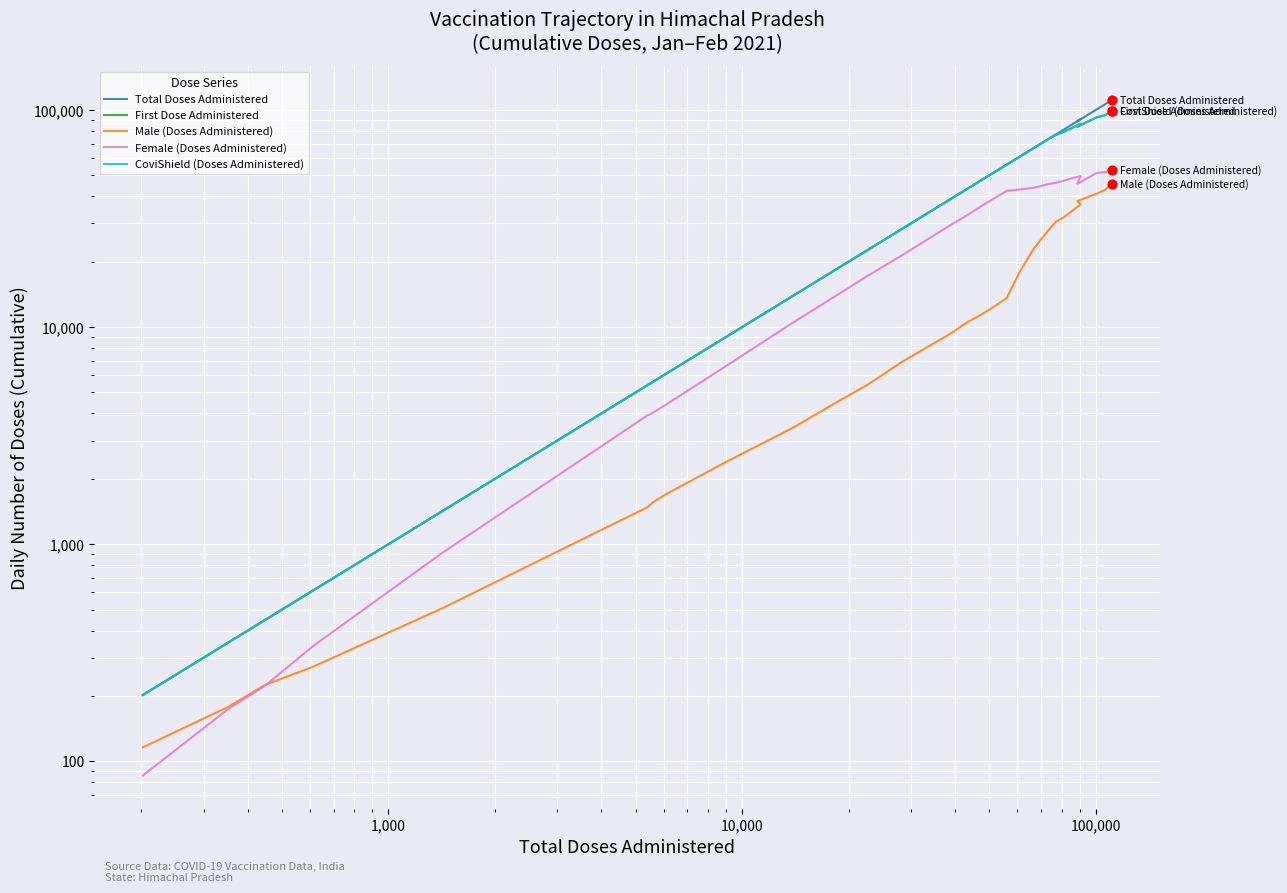

Which series has the widest spread of Y values?

Total Doses Administered